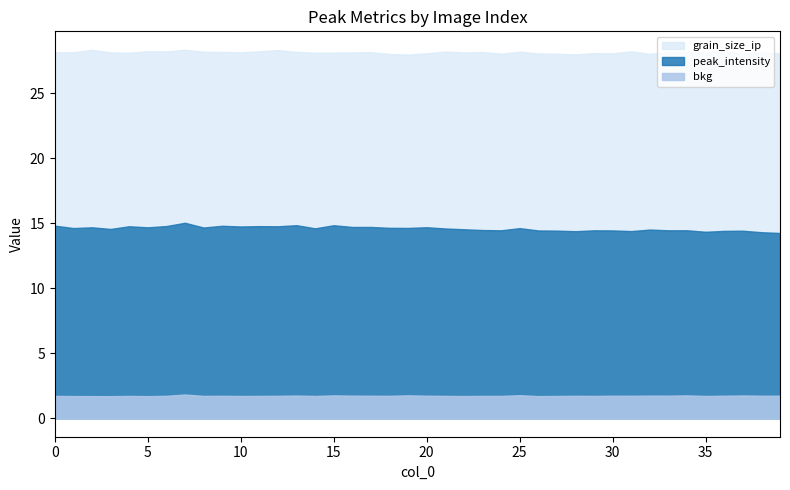

What is the sum of all peak_intensity values?

583.5